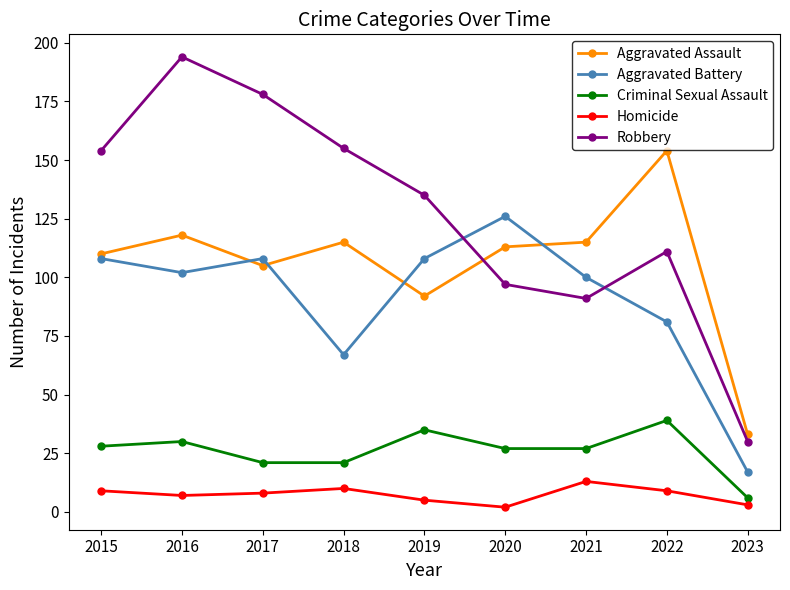

What is the value of the Aggravated Assault point at the 6th from the left?

113